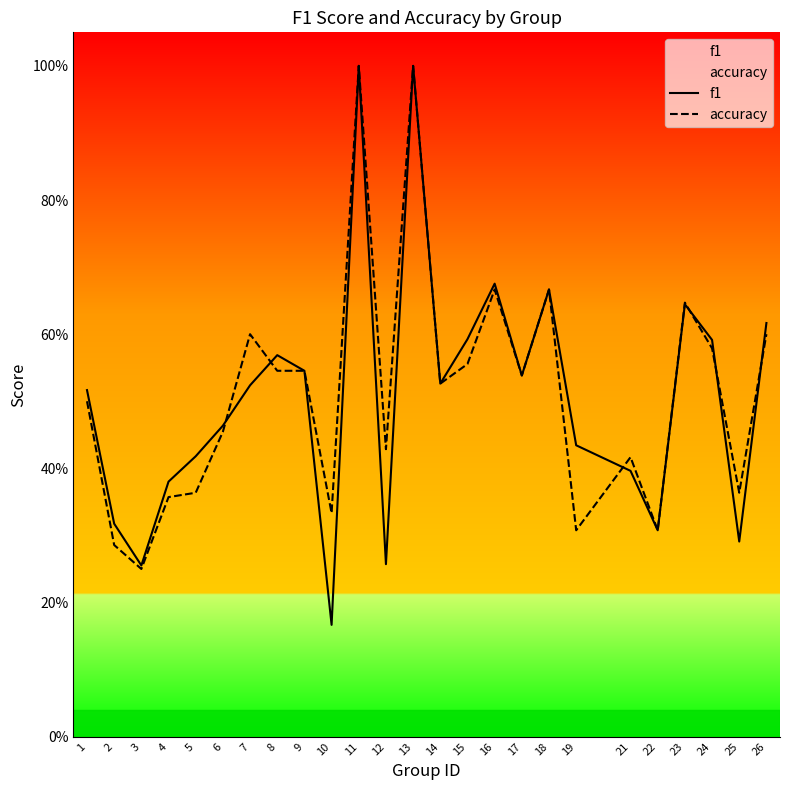

How many interior local valleys does the f1 series have?

7